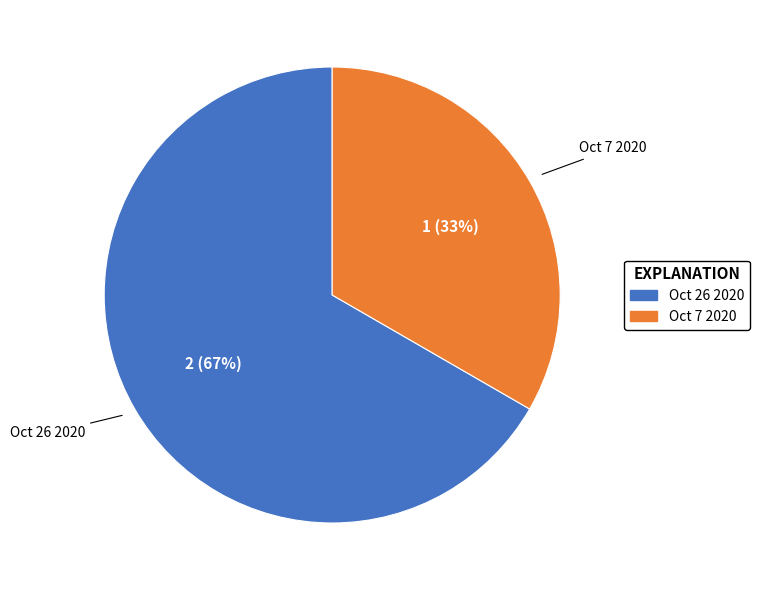

Count the number of slices in the pie.

2